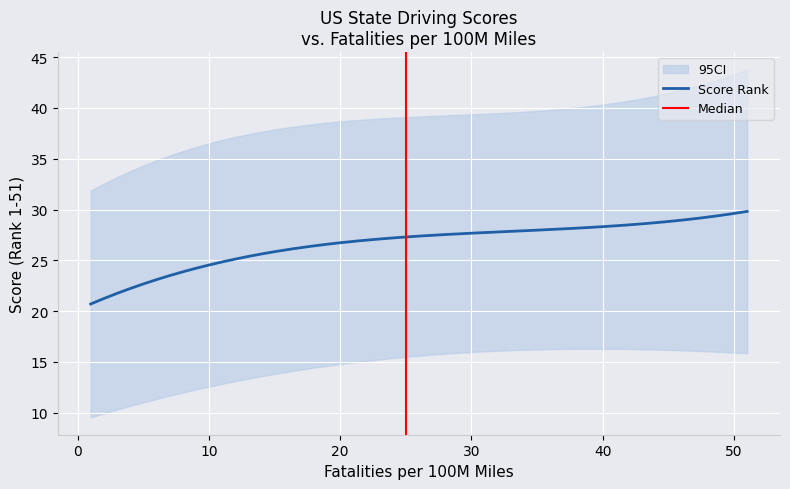

What is the lowest value of the Score Rank series?

20.7